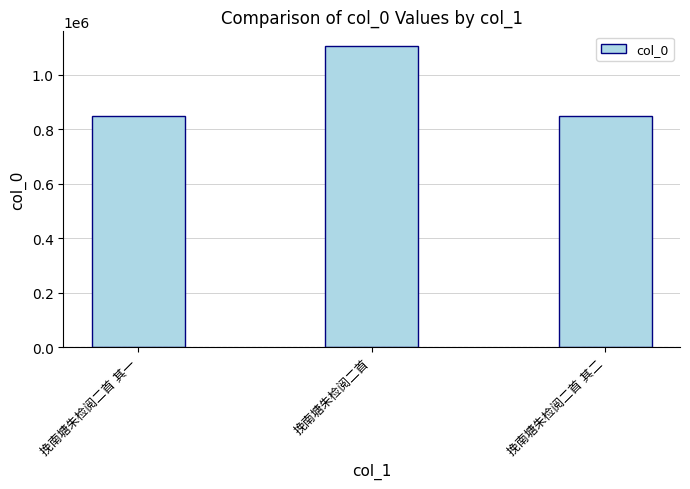

The value at 挽南塘朱检阅二首 is 1104761. True or false?

True